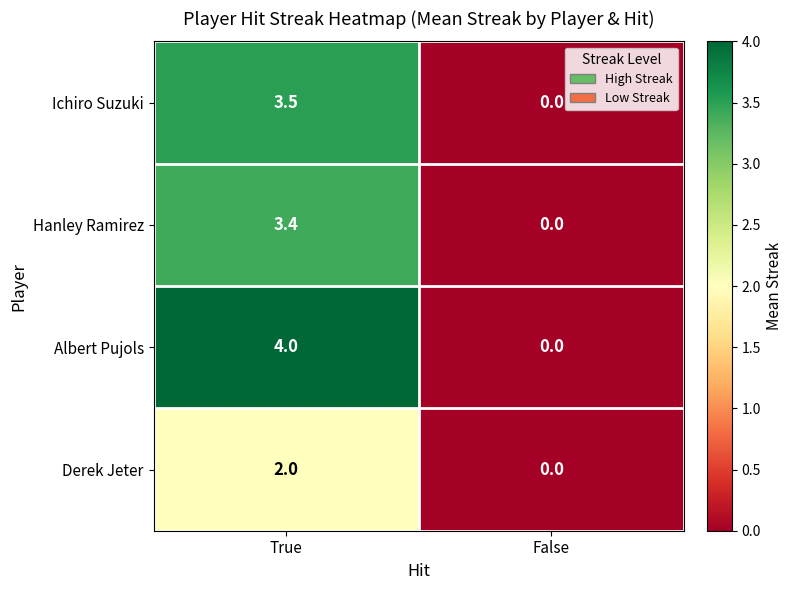

The Derek Jeter series shows 2.8 at True. True or false?

False